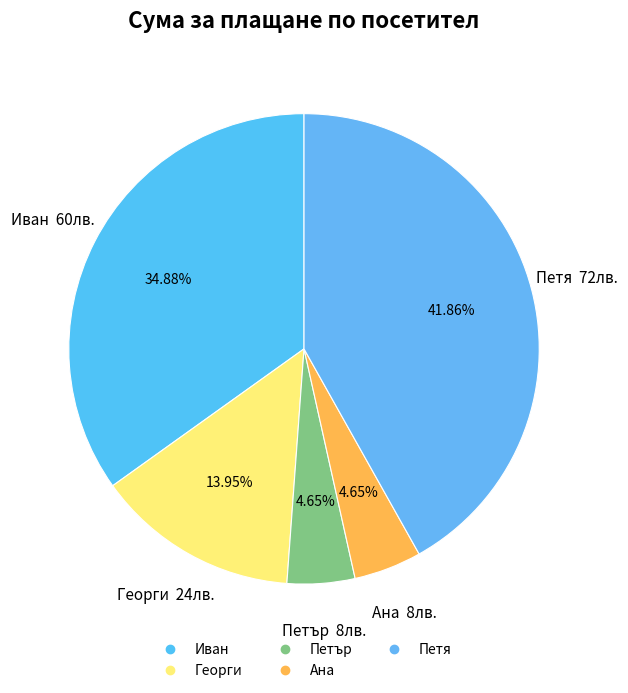

What portion of the pie excludes Ана?

95.3%